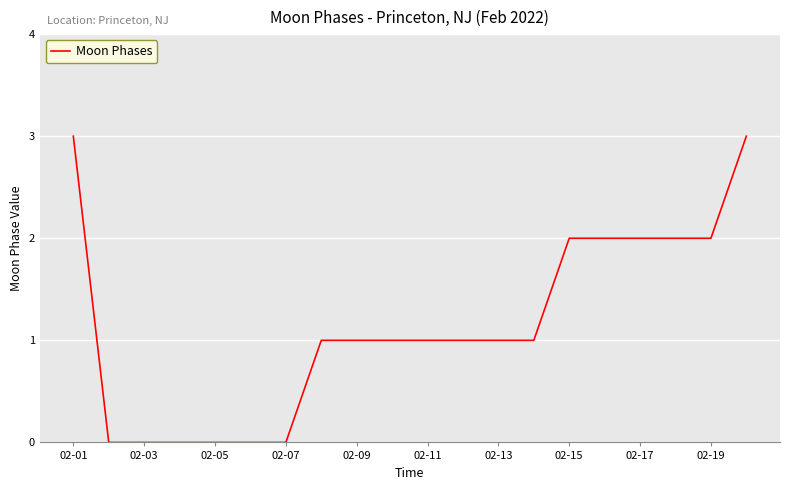

What is the maximum value shown in the chart?

3